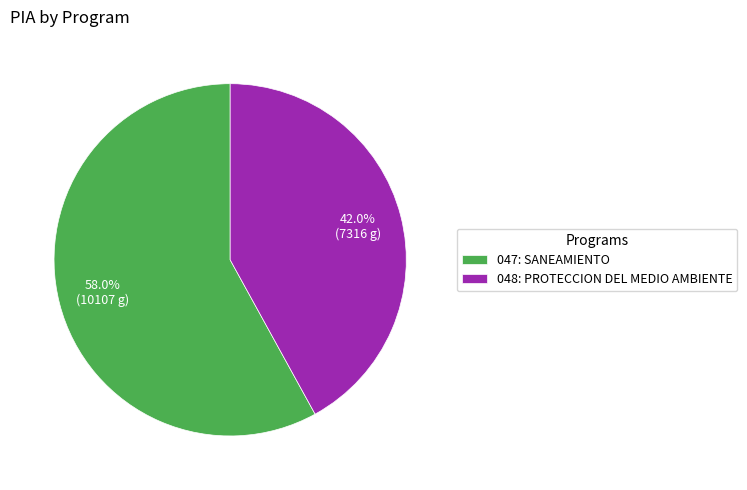

What is the majority slice?

047: SANEAMIENTO